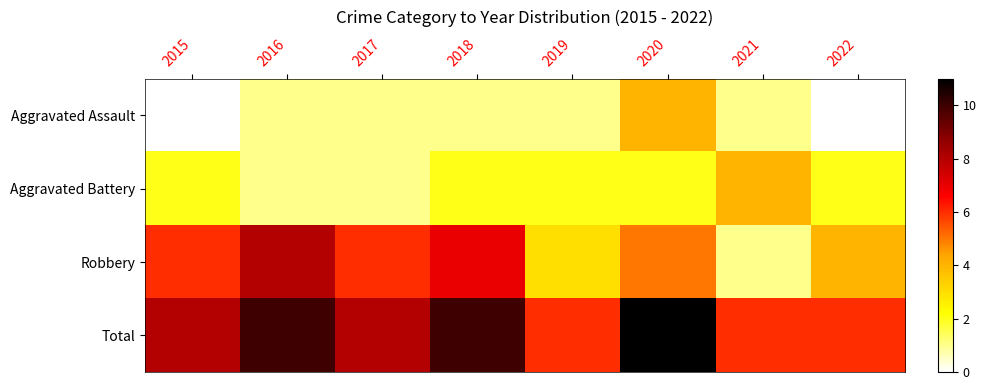

Reading left to right, transcribe all the data shown in this chart.

Aggravated Assault: 2015=0	2016=1	2017=1	2018=1	2019=1	2020=4	2021=1	2022=0
Aggravated Battery: 2015=2	2016=1	2017=1	2018=2	2019=2	2020=2	2021=4	2022=2
Robbery: 2015=6	2016=8	2017=6	2018=7	2019=3	2020=5	2021=1	2022=4
Total: 2015=8	2016=10	2017=8	2018=10	2019=6	2020=11	2021=6	2022=6